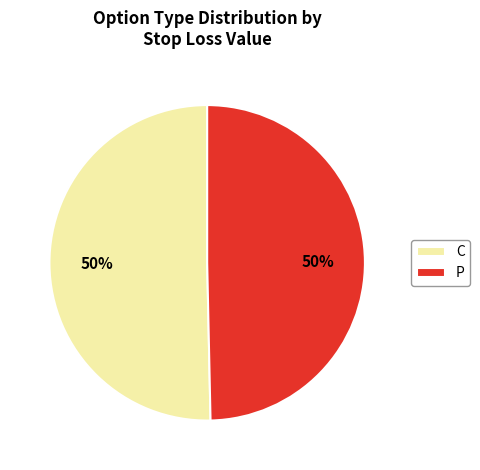

Approximately how many times larger is the value at P compared to C?

1.0